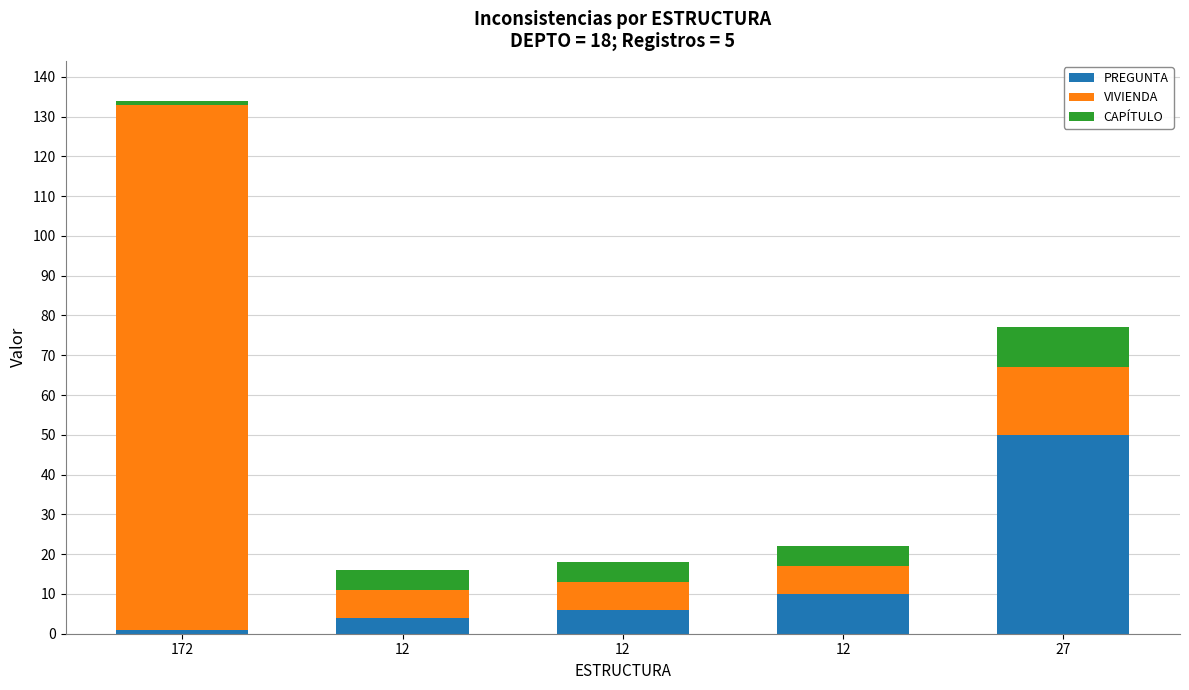

Which has a higher value, 27 or 12?

27